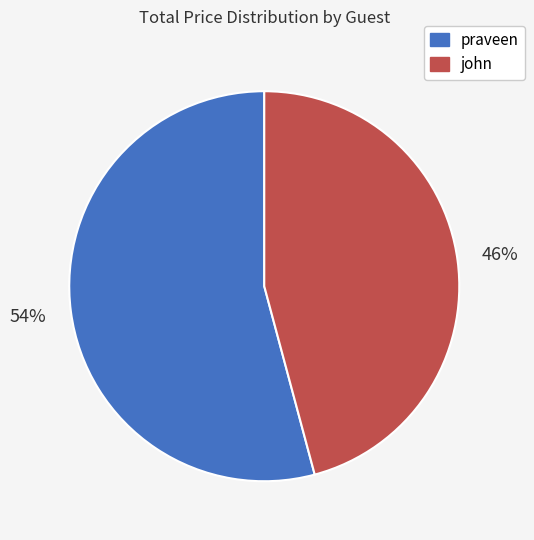

Is the sum of john and praveen greater than half?

Yes